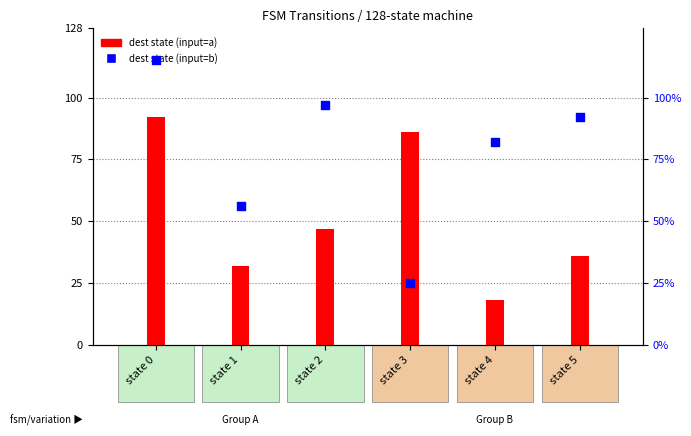

At how many categories does at least one series exceed 113?

1